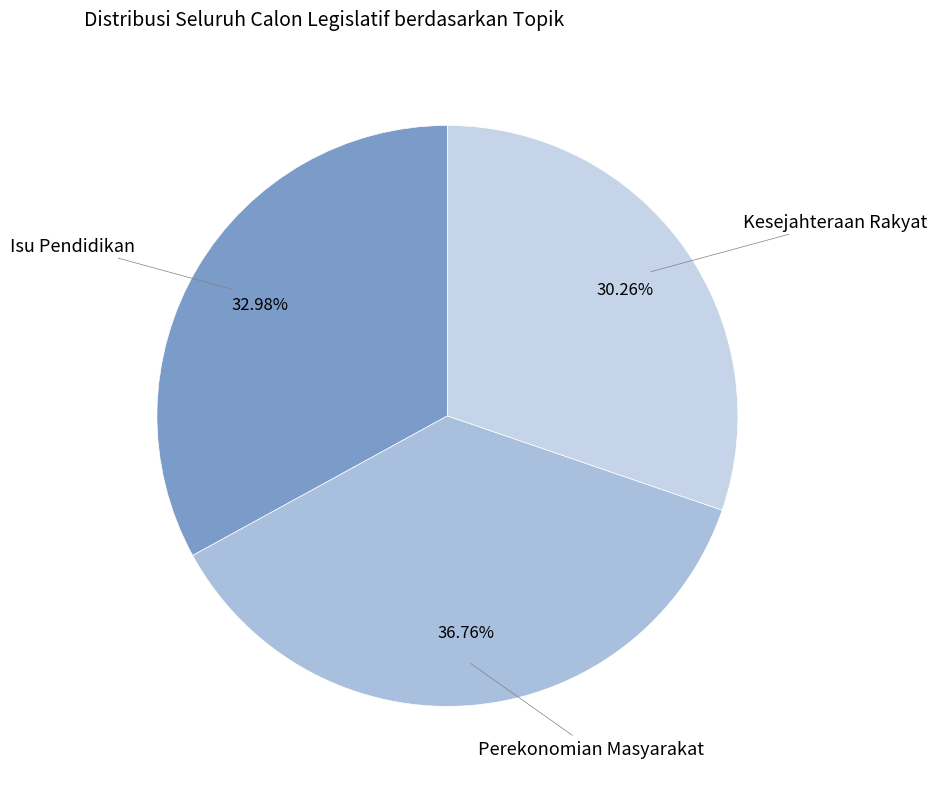

Is the sum of Kesejahteraan Rakyat and Perekonomian Masyarakat greater than half?

Yes